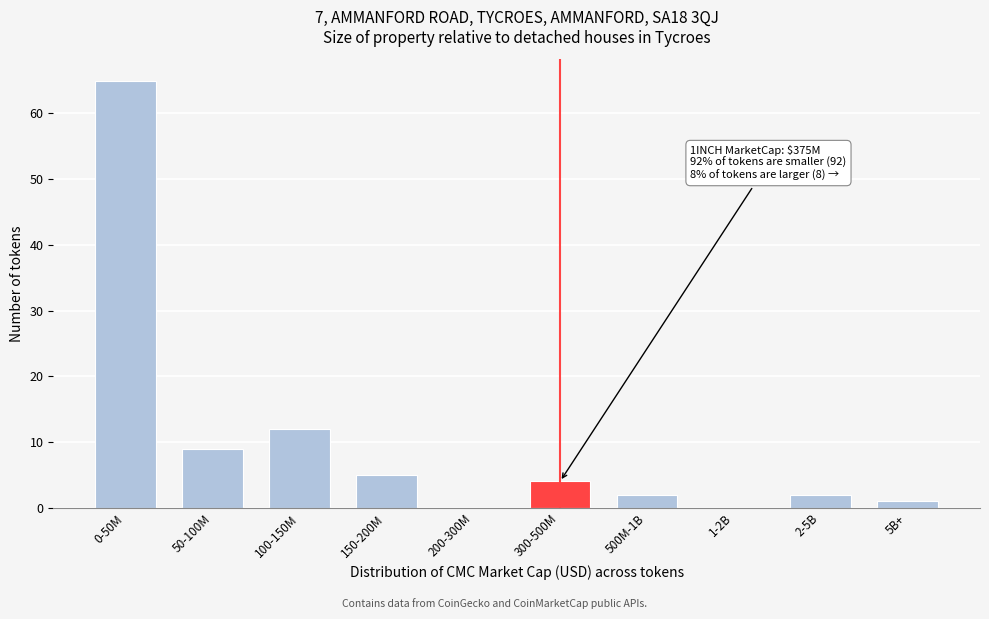

Reading left to right, transcribe all the data shown in this chart.

0-50M=65	50-100M=9	100-150M=12	150-200M=5	200-300M=0	300-500M=4	500M-1B=2	1-2B=0	2-5B=2	5B+=1